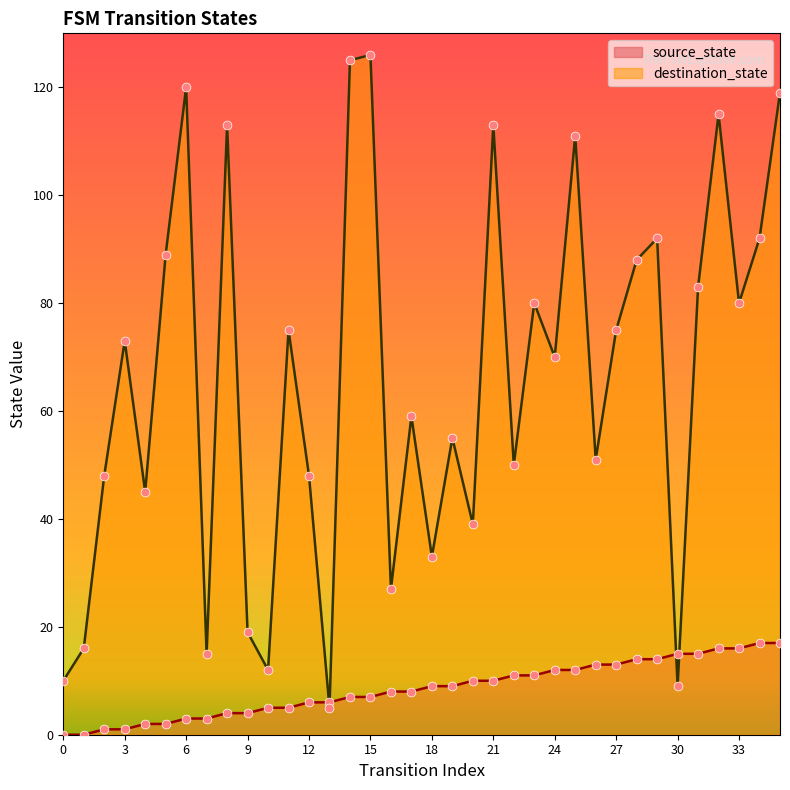

What are all the series names shown in the legend?

source_state, destination_state